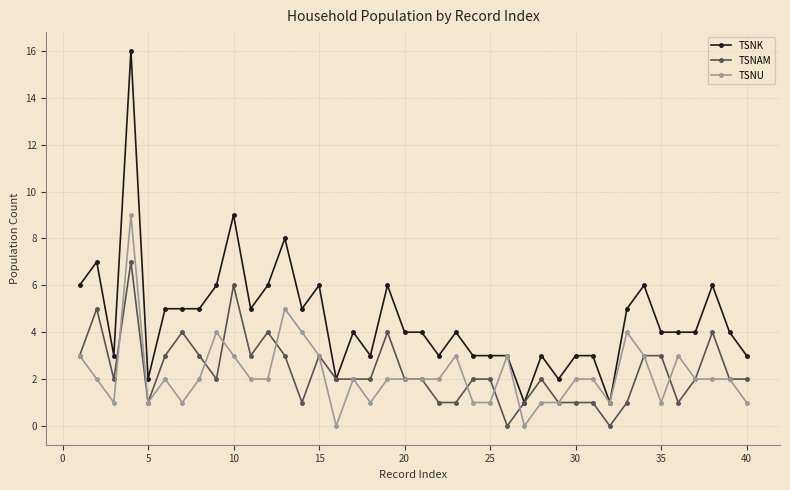

Reading right to left, transcribe all the data shown in this chart.

TSNK: 3	4	6	4	4	4	6	5	1	3	3	2	3	1	3	3	3	4	3	4	4	6	3	4	2	6	5	8	6	5	9	6	5	5	5	2	16	3	7	6
TSNAM: 2	2	4	2	1	3	3	1	0	1	1	1	2	1	0	2	2	1	1	2	2	4	2	2	2	3	1	3	4	3	6	2	3	4	3	1	7	2	5	3
TSNU: 1	2	2	2	3	1	3	4	1	2	2	1	1	0	3	1	1	3	2	2	2	2	1	2	0	3	4	5	2	2	3	4	2	1	2	1	9	1	2	3